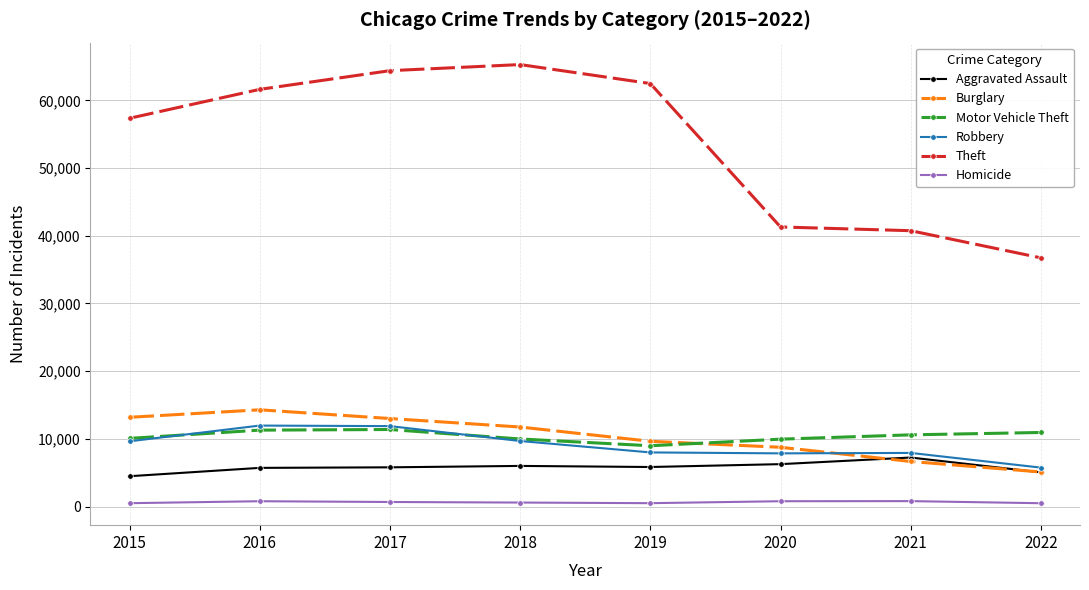

What is the minimum value shown in the chart?

489